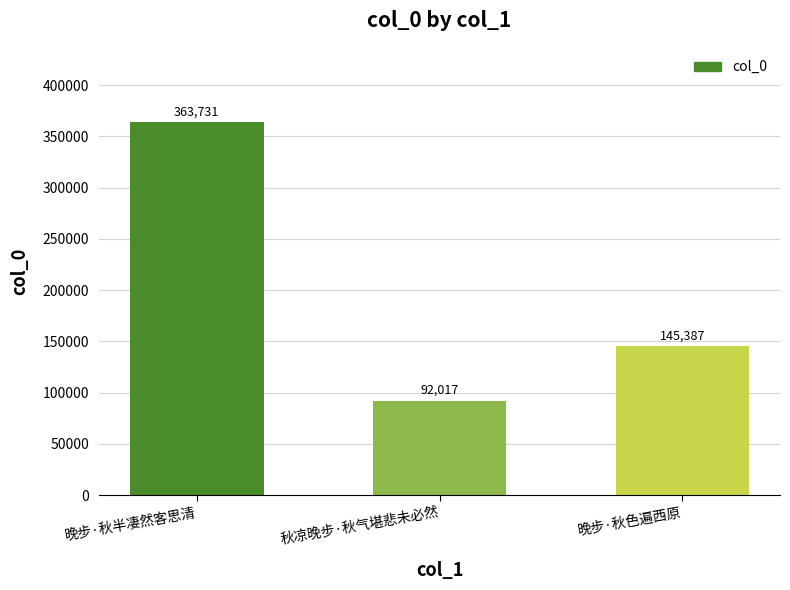

Is it true that the value at 秋凉晚步·秋气堪悲未必然 is 44865?

False